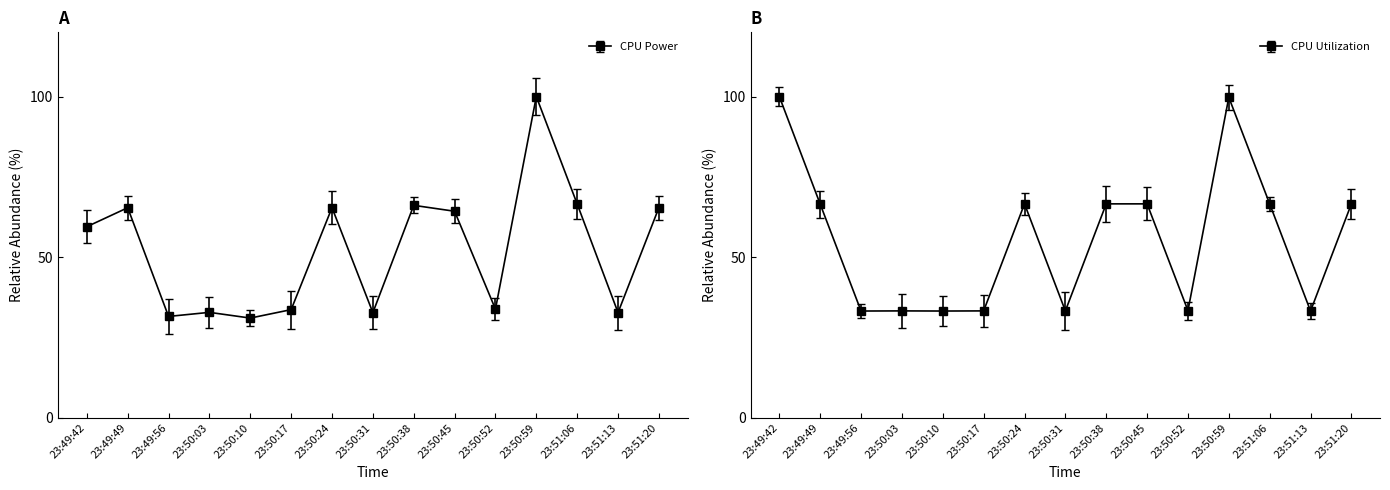

Reading left to right, list all the values displayed in this chart.

CPU Power: 59.5	65.4	31.5	32.8	31.0	33.6	65.4	32.7	66.1	64.3	33.8	100.0	66.5	32.7	65.4
CPU Utilization: 100.0	66.5	33.2	33.2	33.2	33.2	66.6	33.2	66.6	66.6	33.3	99.7	66.6	33.2	66.6